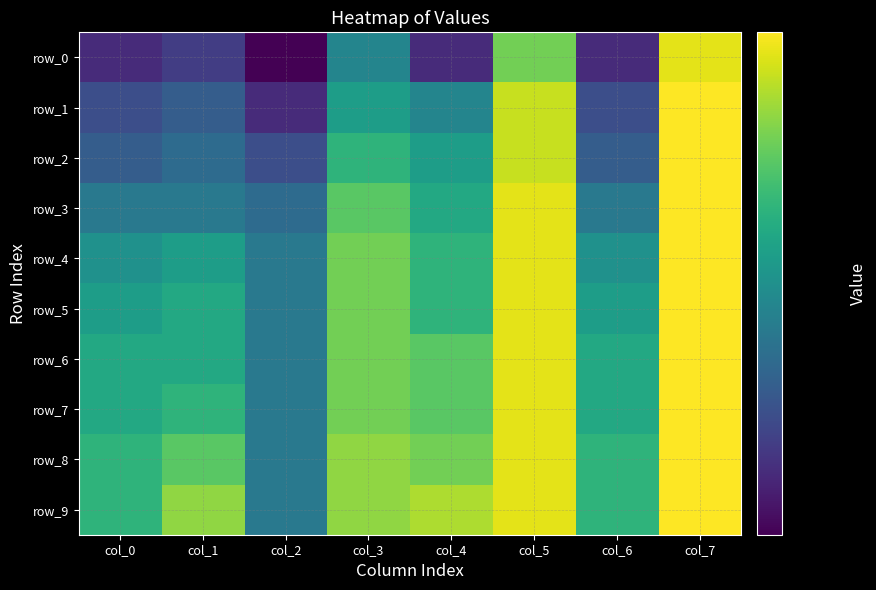

The value of row_6 at col_4 is 1.2. True or false?

False